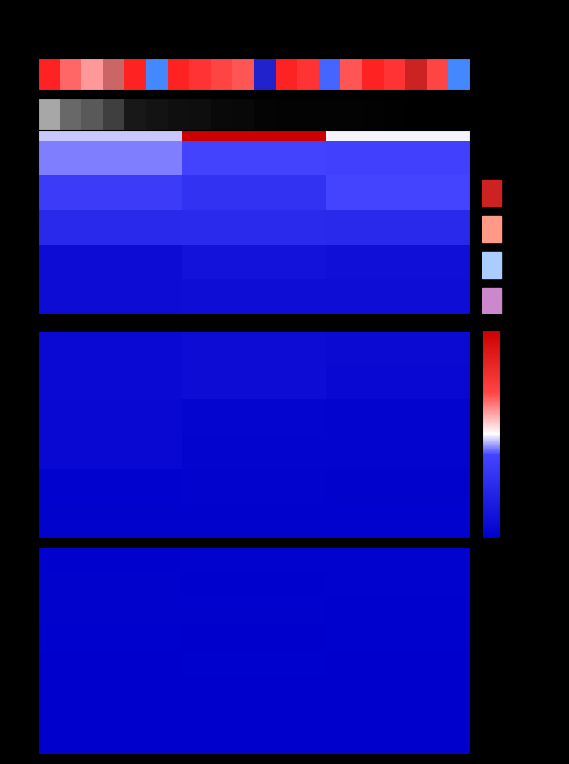

Rank the categories by gsbsmdhqdocker01 value from highest to lowest.

1, 2, 0